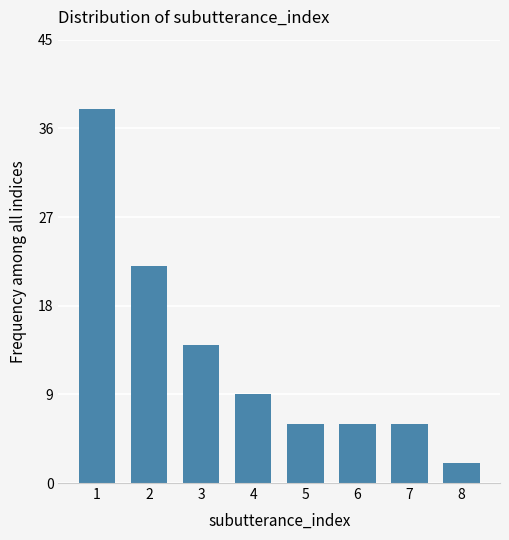

What is the sum of the values at 4 and 8?

11